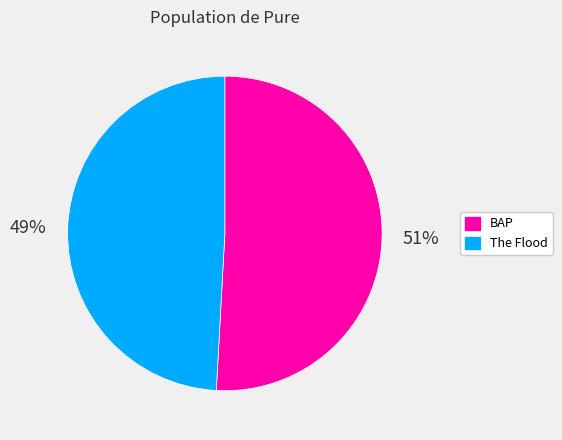

Do BAP and The Flood together represent more than half of the pie?

Yes